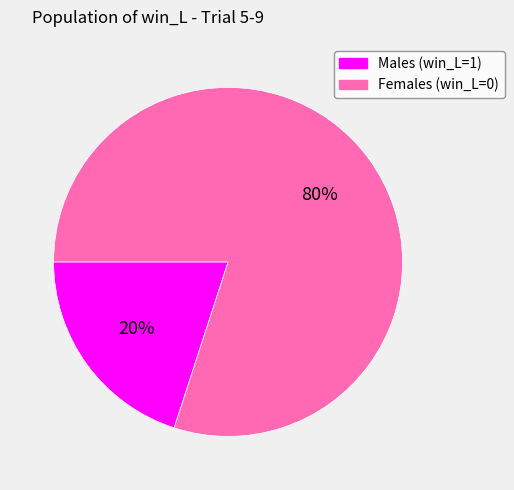

To the nearest percent, what is the average slice percentage?

50%